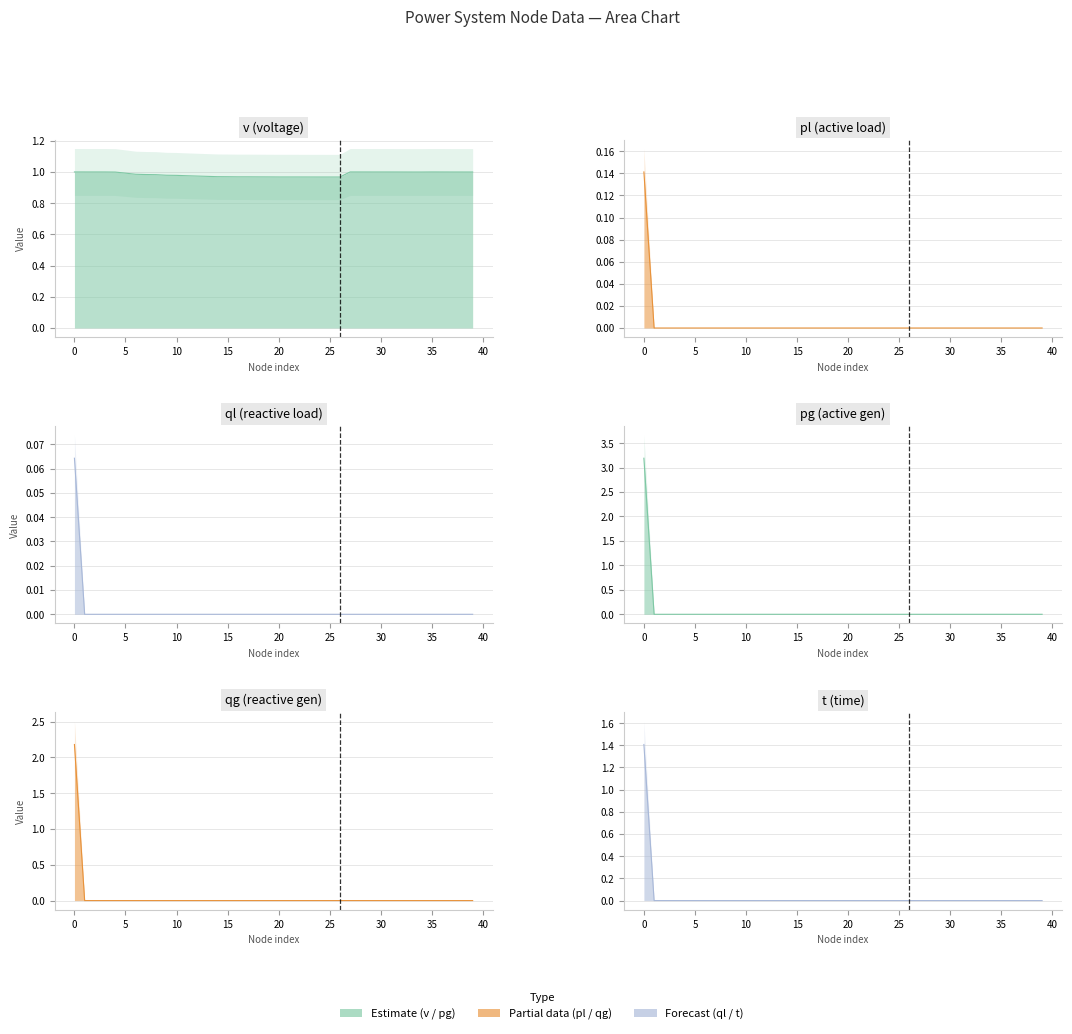

Which series changed the most between 22 and 31?

v